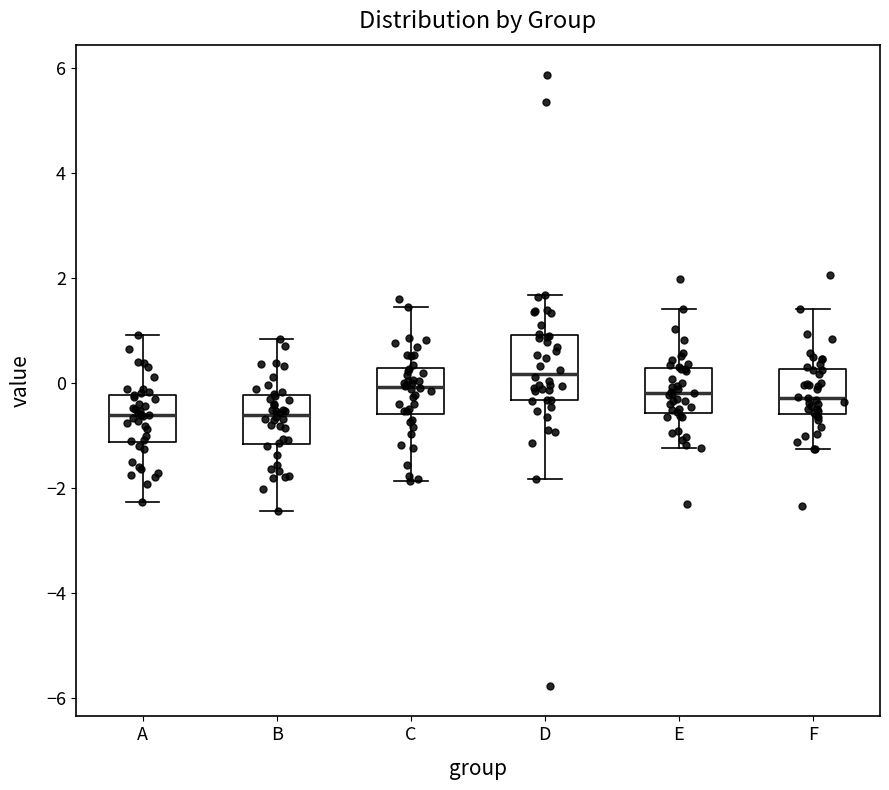

Reading left to right, transcribe this box plot: for each box, give where its median line is, the range the box spans, and where its two whiskers end, as read against the y-axis. The values are not printed on the chart, so give them approximately, as read against the axis.

A: median -0.6, box -1.2 to -0.2, whiskers -2.2 to 1.0
B: median -0.6, box -1.2 to -0.2, whiskers -2.4 to 0.8
C: median 0.0, box -0.6 to 0.2, whiskers -1.8 to 1.4
D: median 0.2, box -0.4 to 1.0, whiskers -1.8 to 1.6
E: median -0.2, box -0.6 to 0.2, whiskers -1.2 to 1.4
F: median -0.2, box -0.6 to 0.2, whiskers -1.2 to 1.4